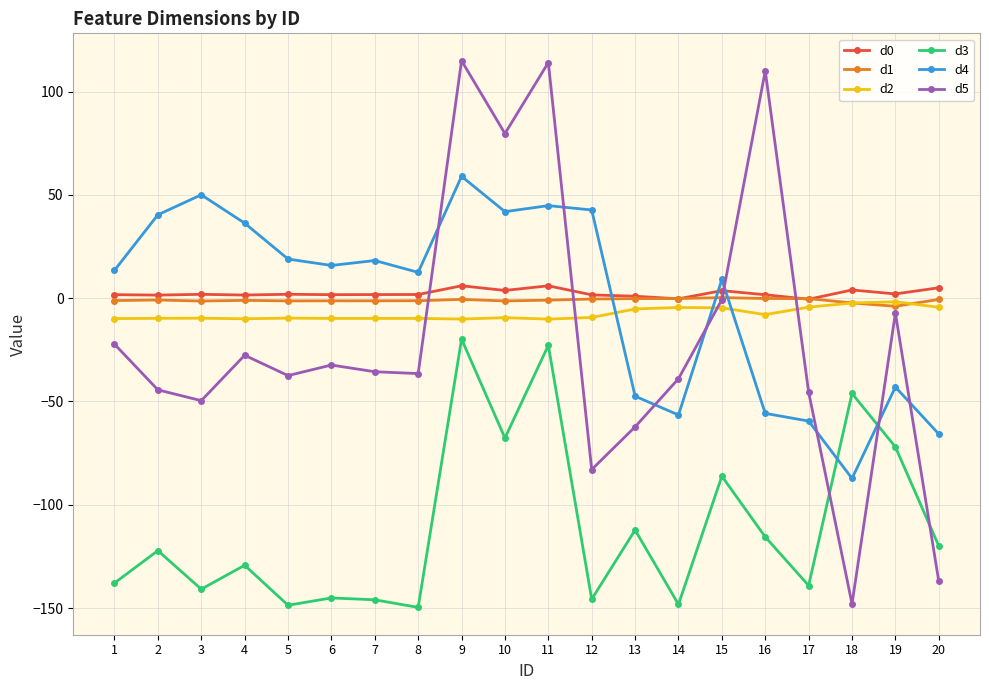

True or false: d2 and d3 intersect in this chart.

False